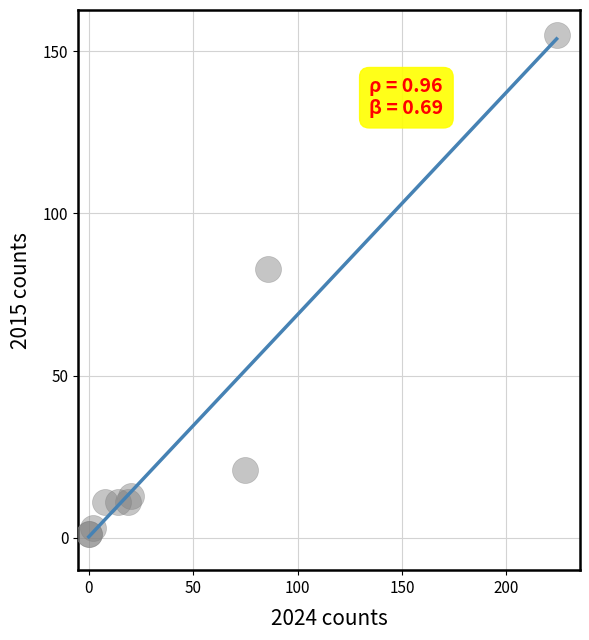

What Y value in the scatter plot is closest to 78?

83